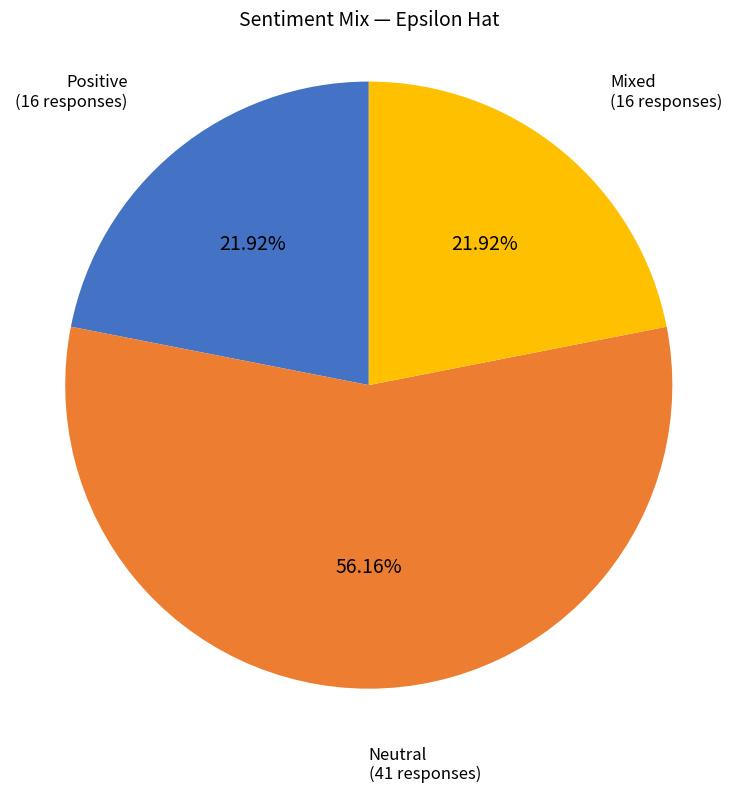

How many slices are in this pie chart?

3